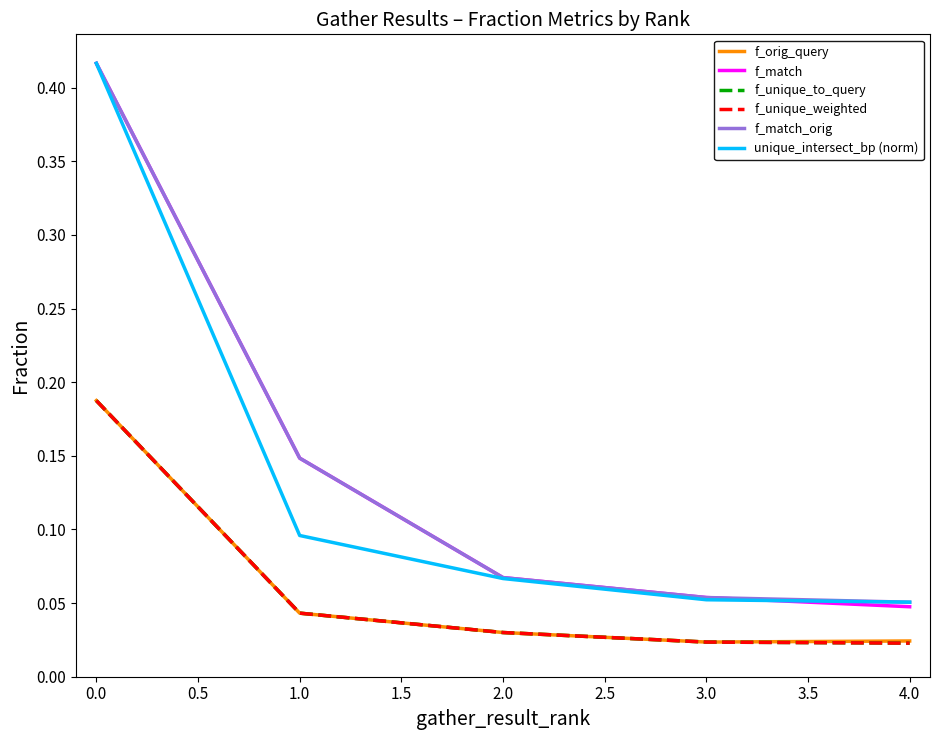

Is this an area chart (filled region under the line)?

No